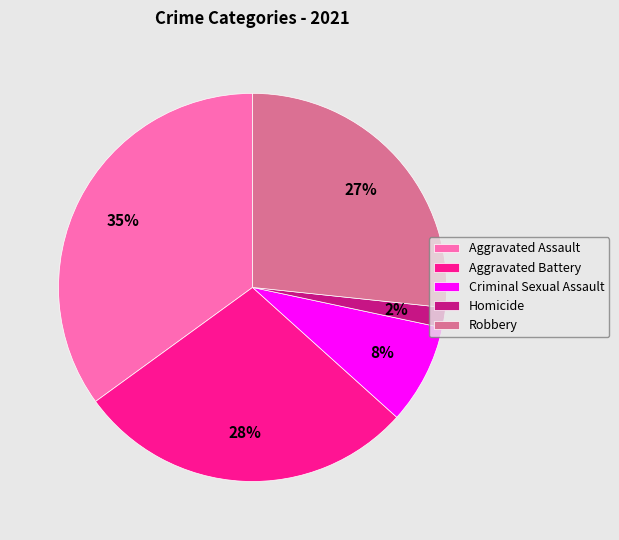

Which has a higher value, Robbery or Criminal Sexual Assault?

Robbery